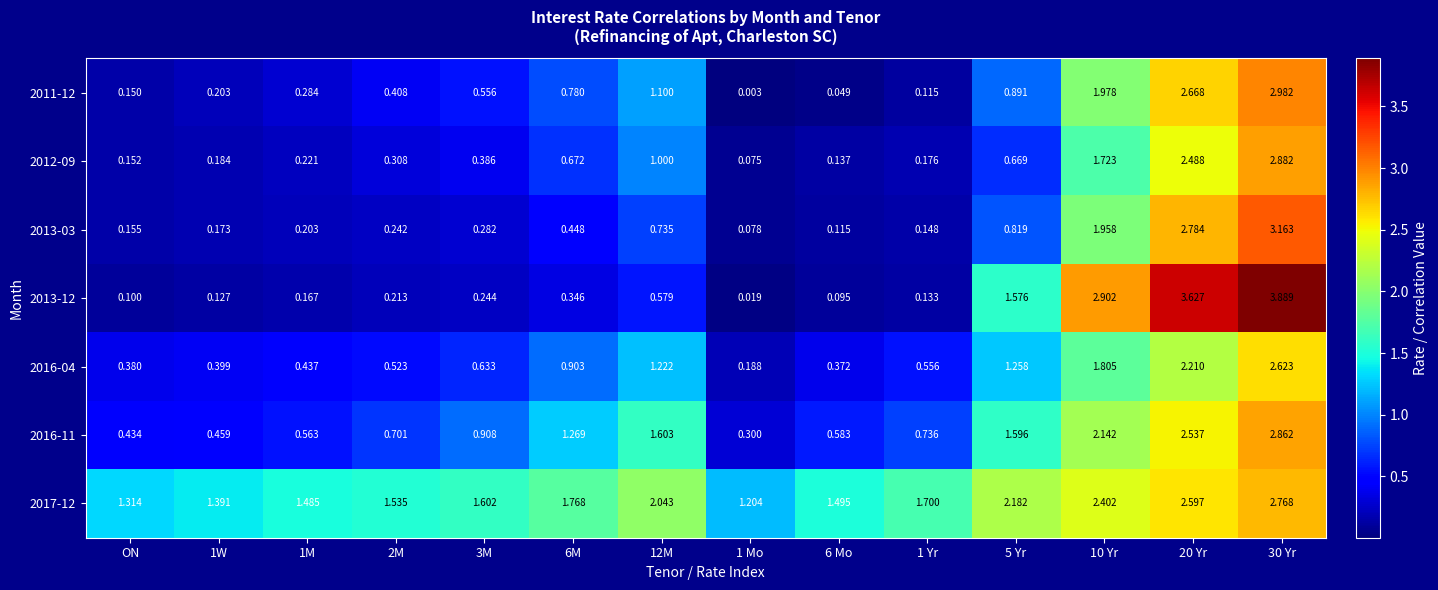

Is the value of 2016-04 at 30 Yr greater than the value of 2017-12 at 20 Yr?

Yes